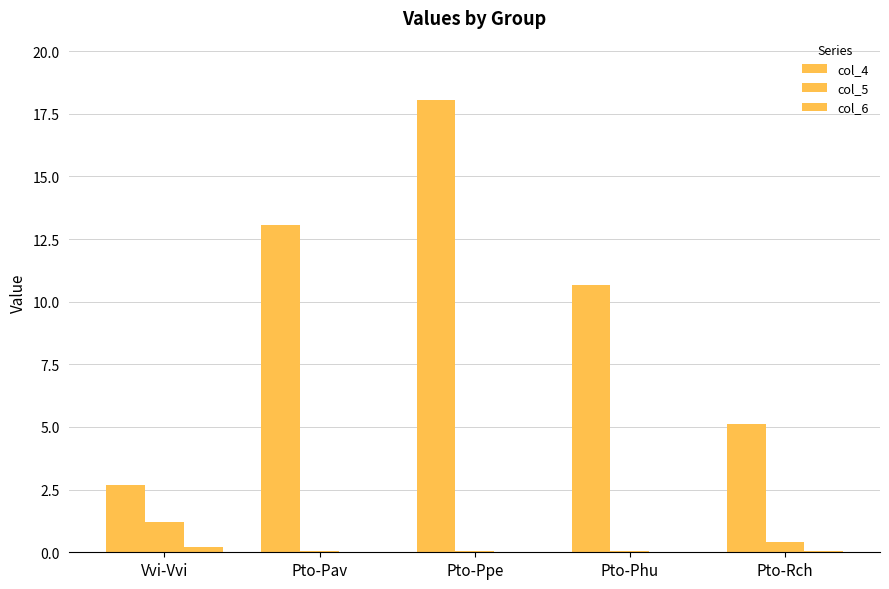

Are the bars grouped side by side (vs. stacked)?

Yes